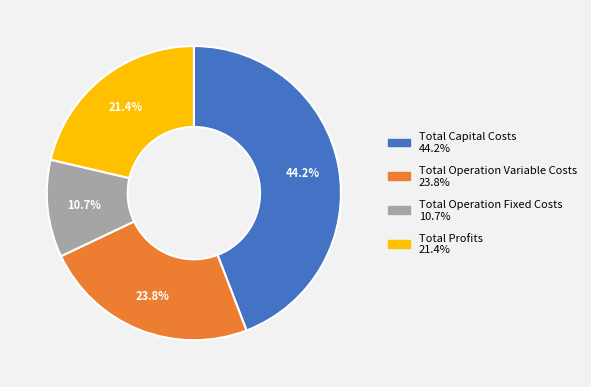

Approximately how many times larger is the value at Total Capital Costs compared to Total Operation Variable Costs?

1.9